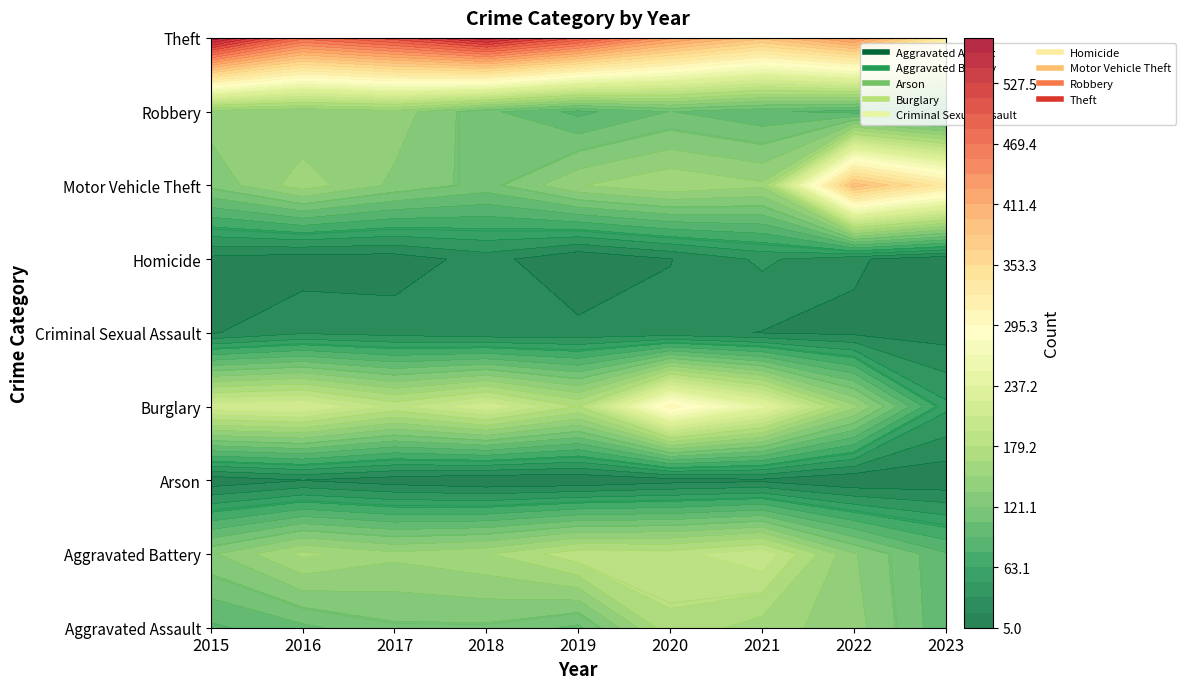

Is it true that Homicide equals 19 at 2017?

False